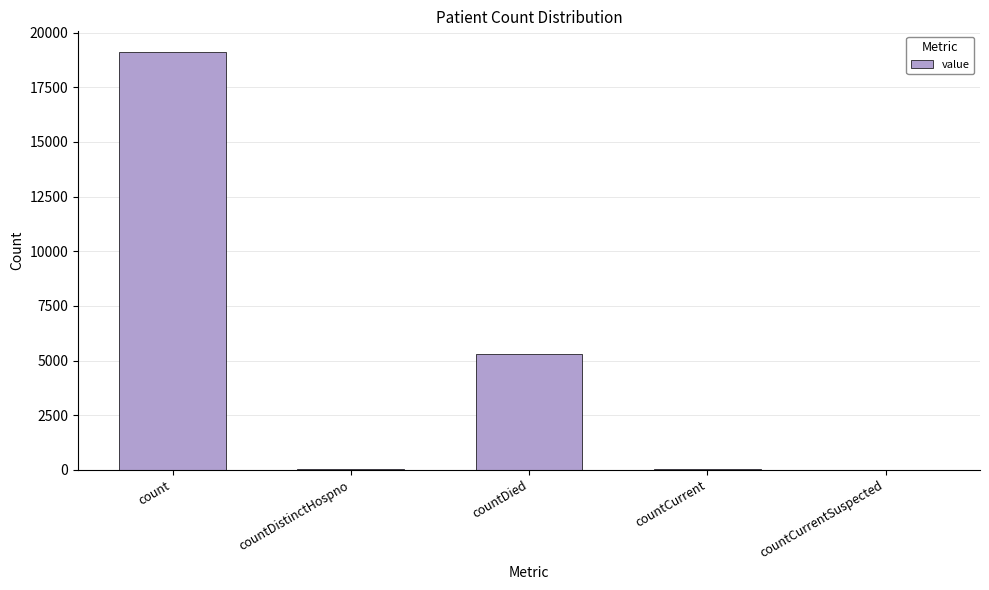

At which category does the chart reach its peak across all series?

count